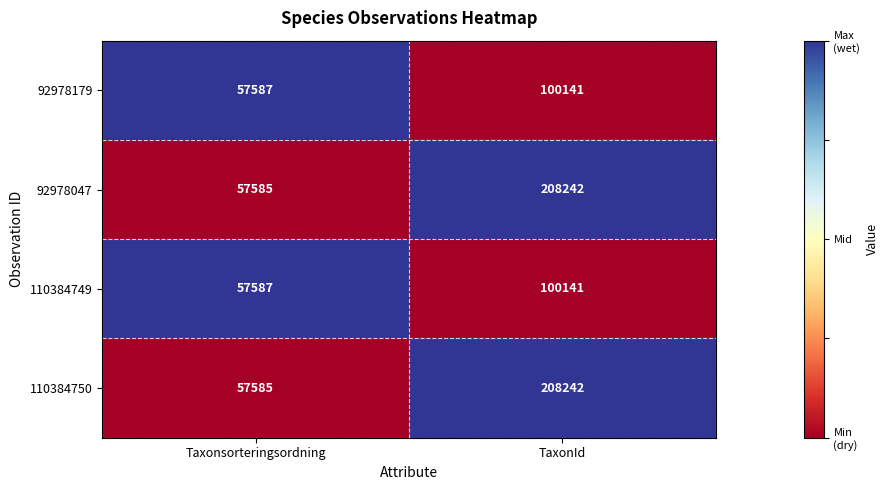

At which category does the chart reach its minimum across all series?

Taxonsorteringsordning